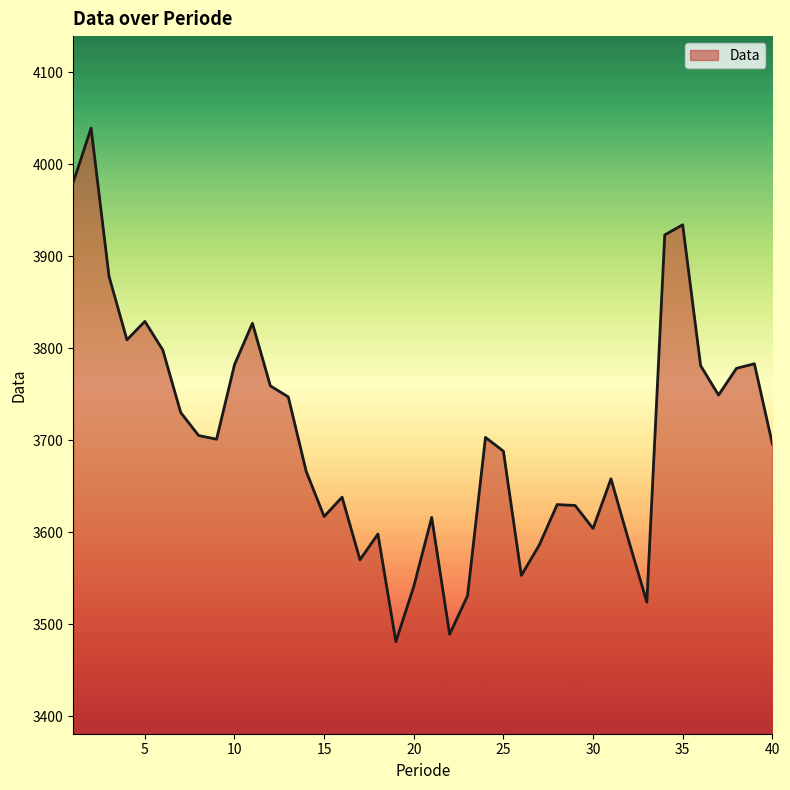

What is the average value?

3703.5